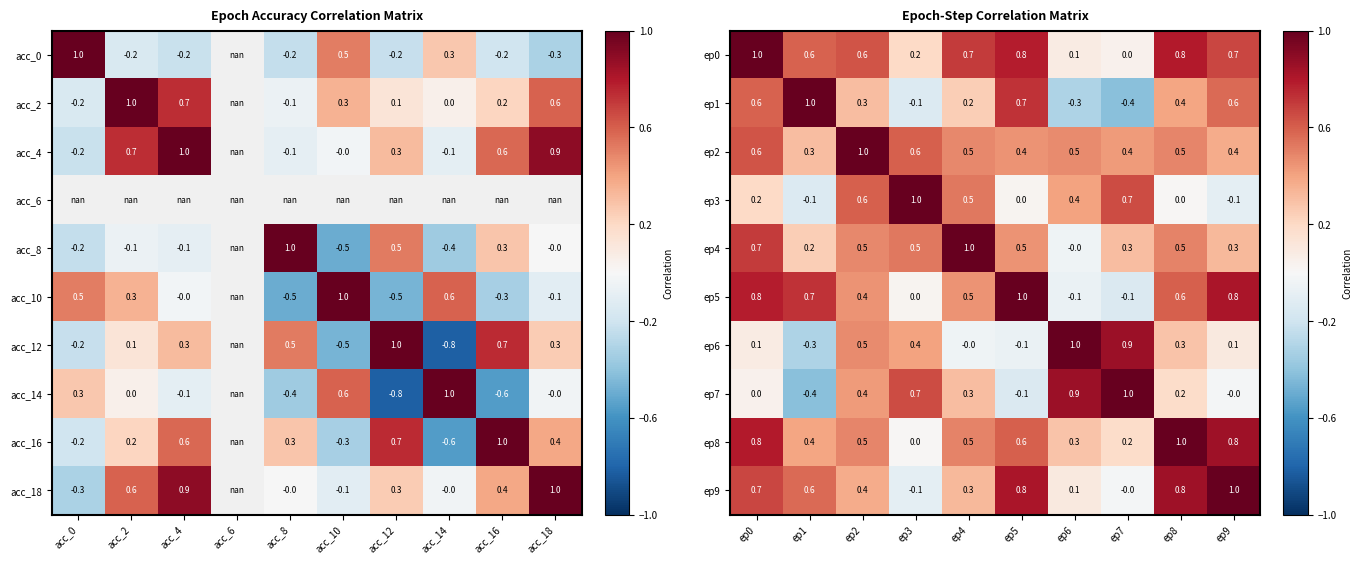

True or false: ep7 has a value of 1.6 at ep7.

False